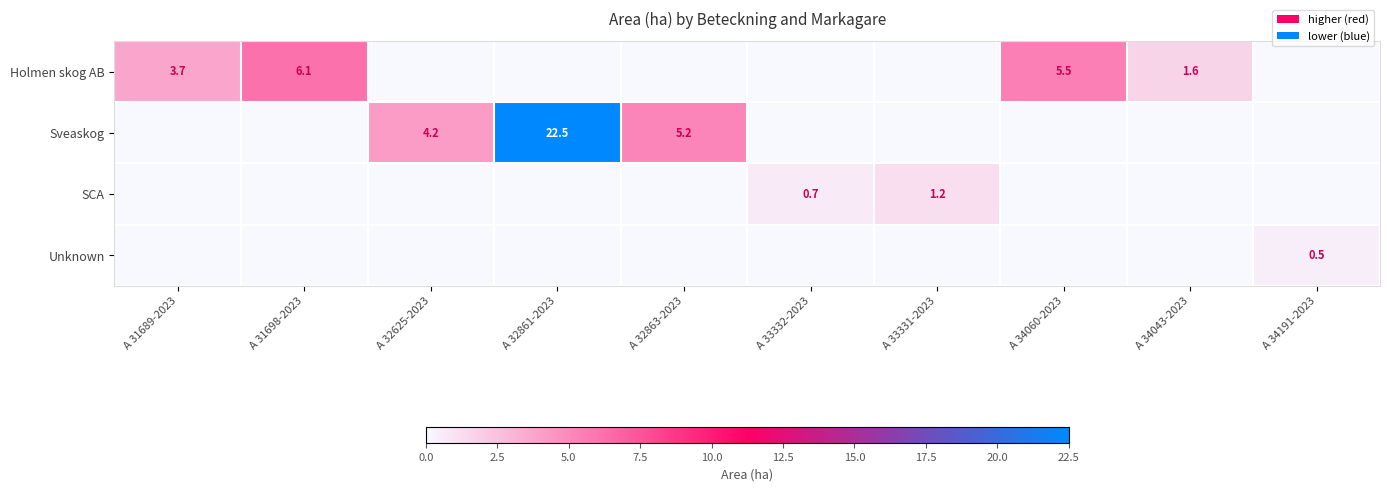

Is it true that Sveaskog equals 7.1 at A 32625-2023?

False